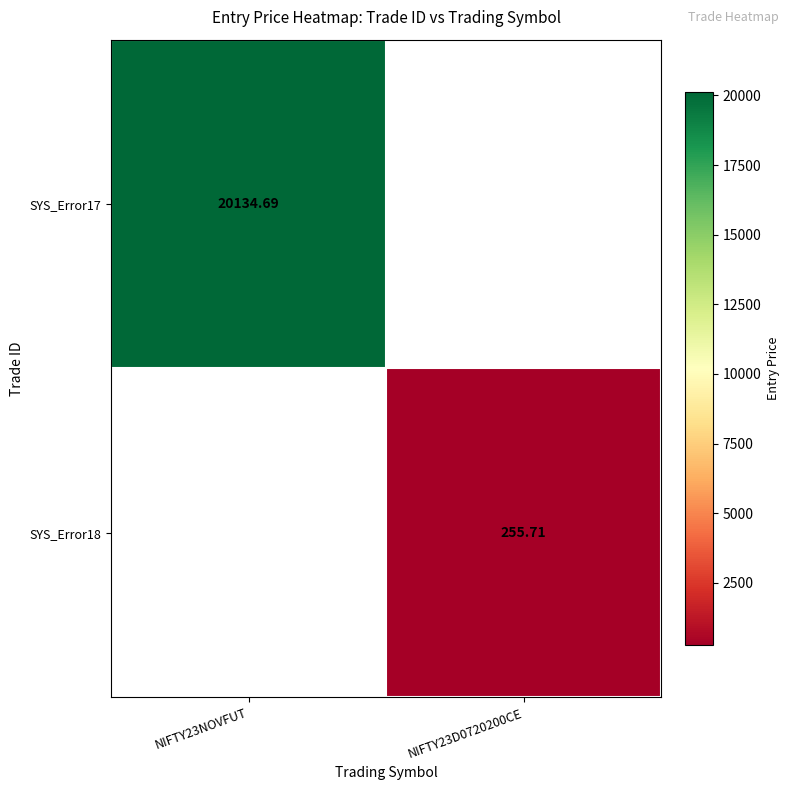

List the labels in order of SYS_Error17 value, smallest first.

NIFTY23NOVFUT, NIFTY23D0720200CE